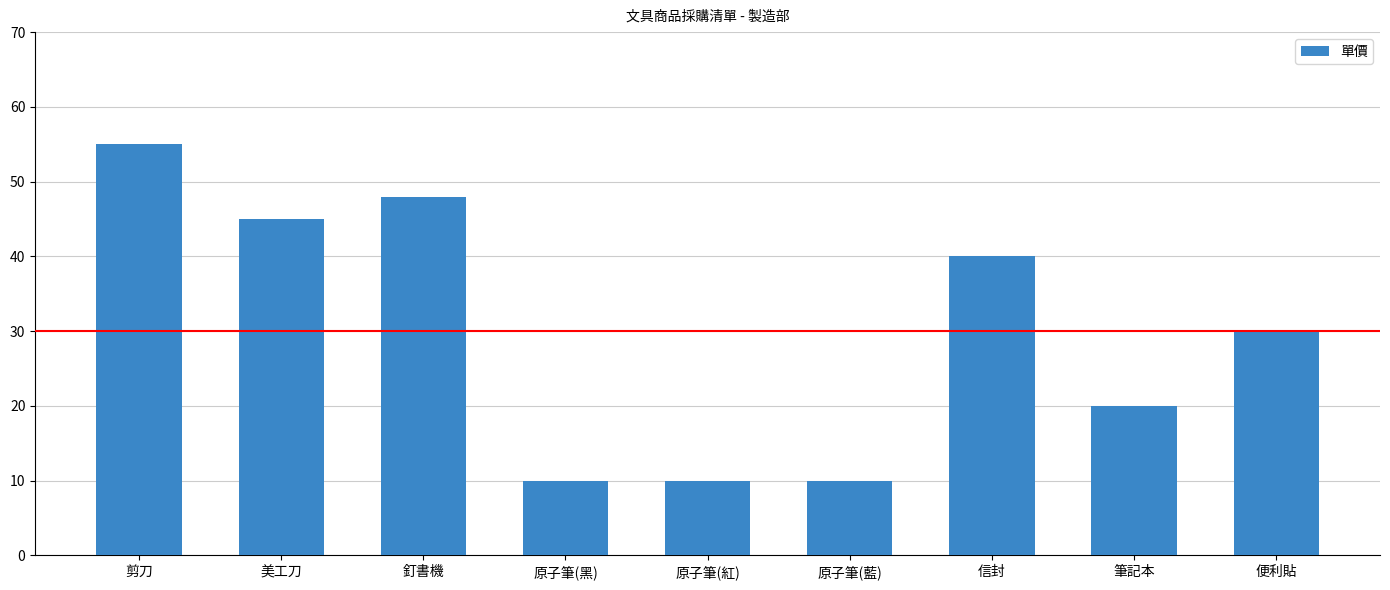

Where is the data nearest to the value 32?

便利貼